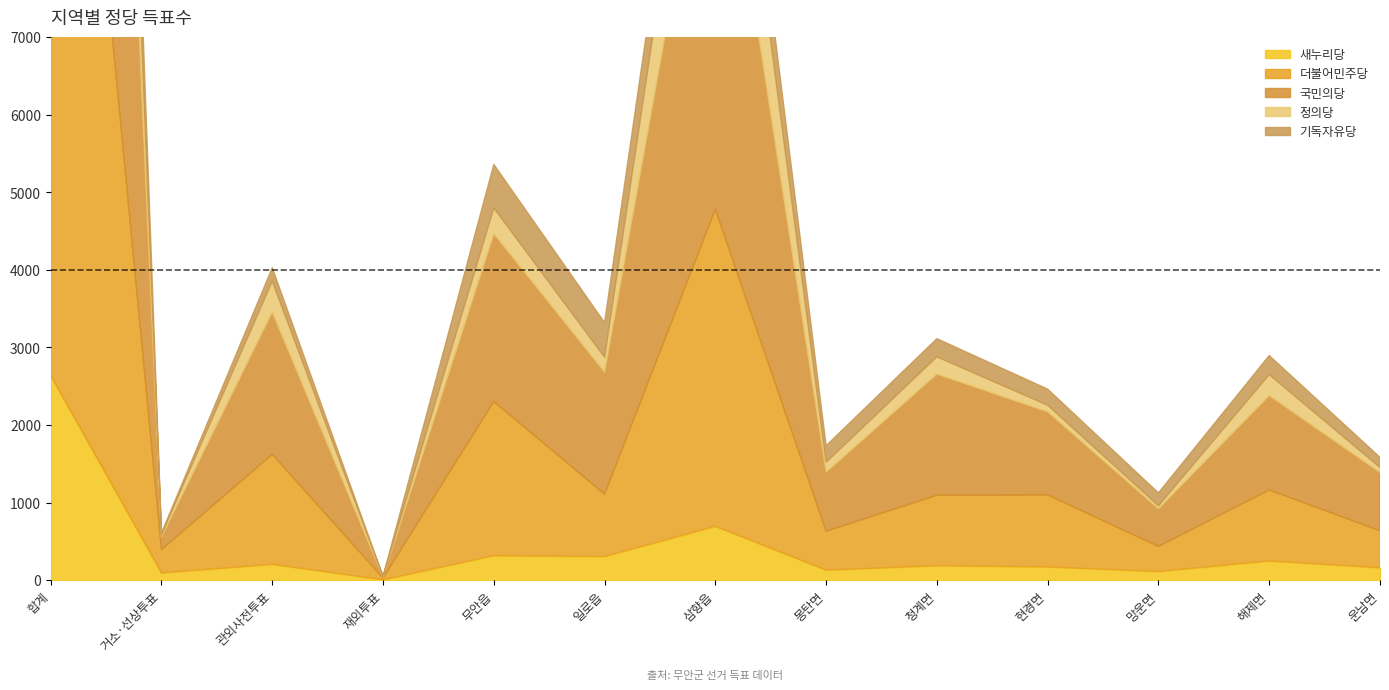

Is it true that 정의당 equals 529 at 무안읍?

False